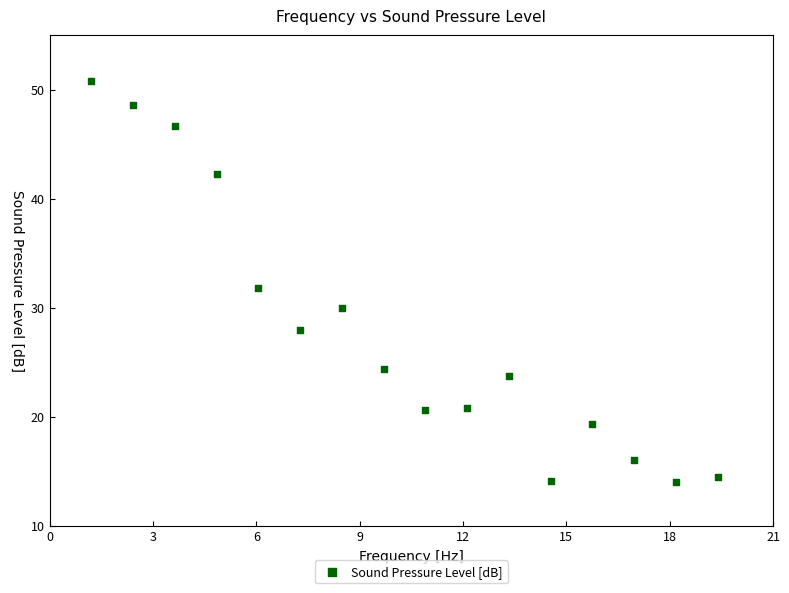

What is the range of X values (max minus min)?

18.2